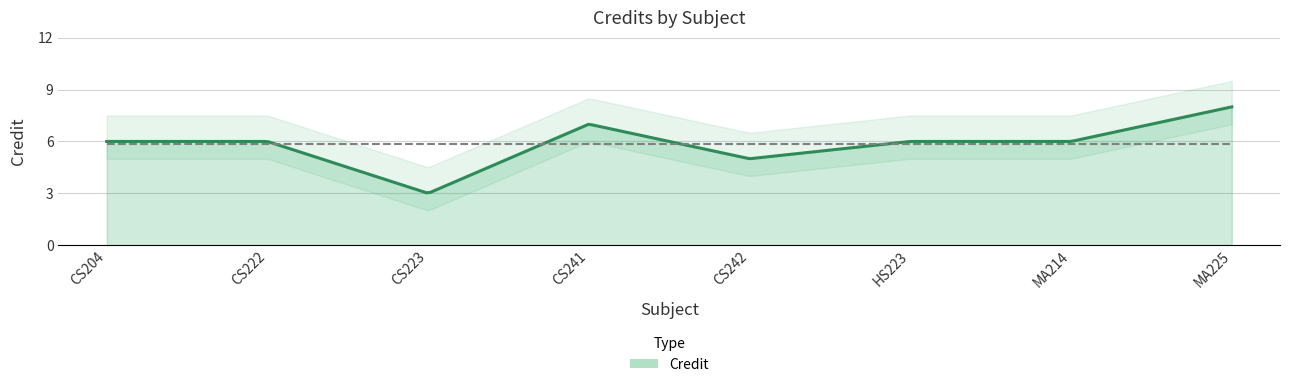

What is the sum of the values at MA214 and MA225?

14